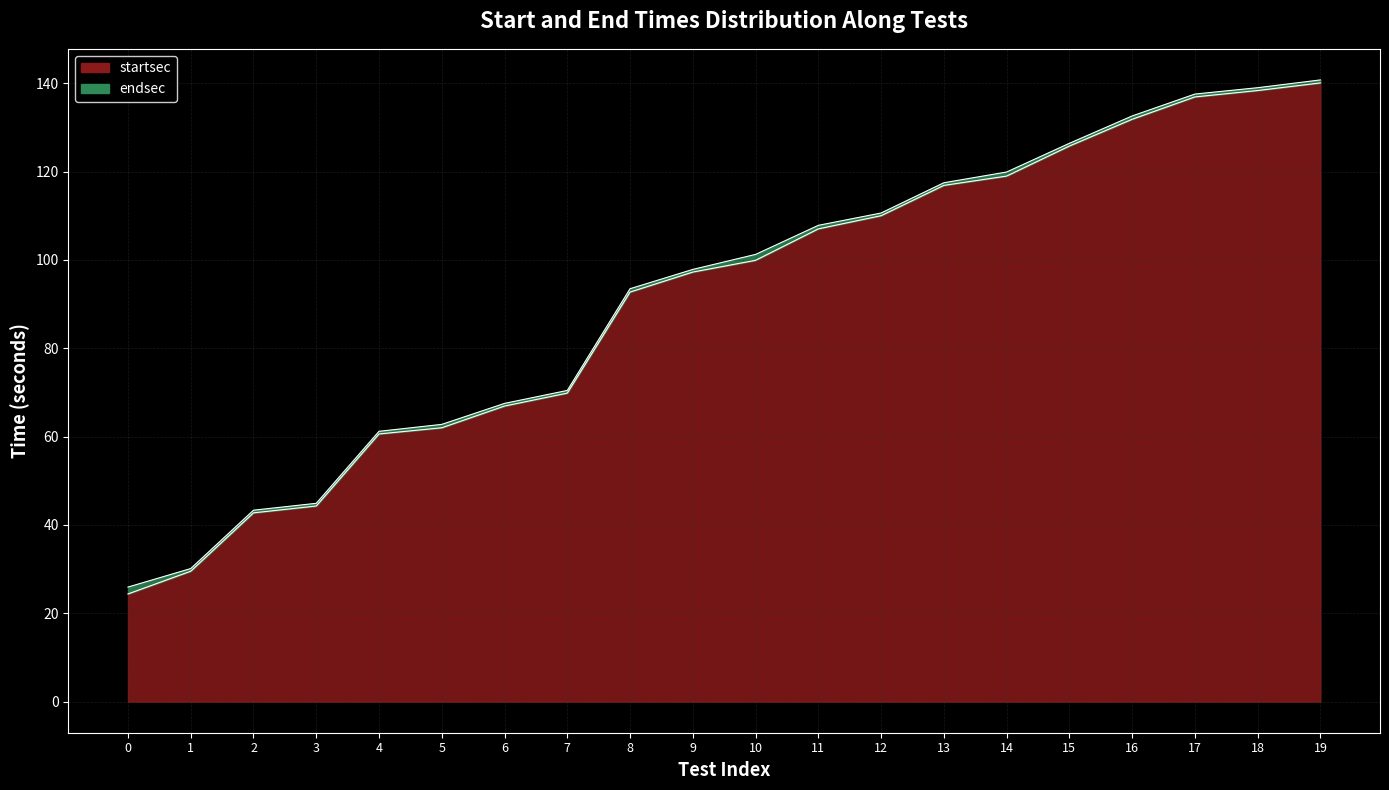

List the labels in order of endsec value, smallest first.

0, 1, 2, 3, 4, 5, 6, 7, 8, 9, 10, 11, 12, 13, 14, 15, 16, 17, 18, 19